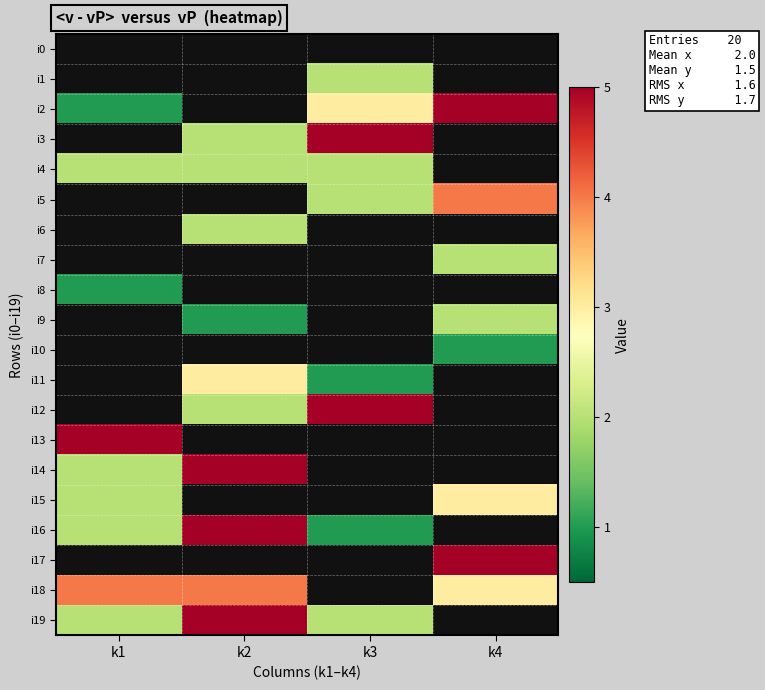

Is the value of i12 at k2 greater than the value of i1 at k3?

No